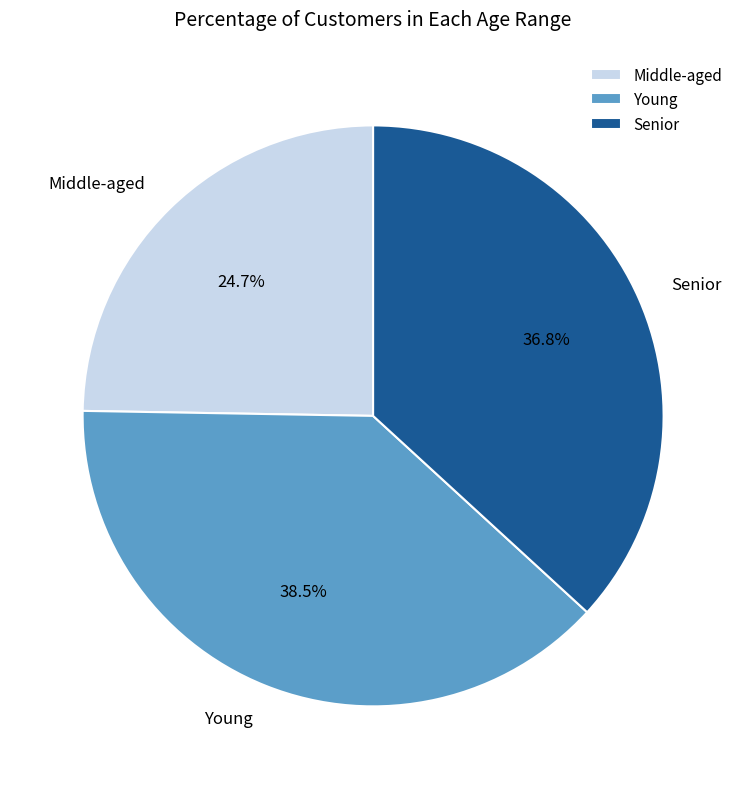

Do Young and Senior together represent more than half of the pie?

Yes